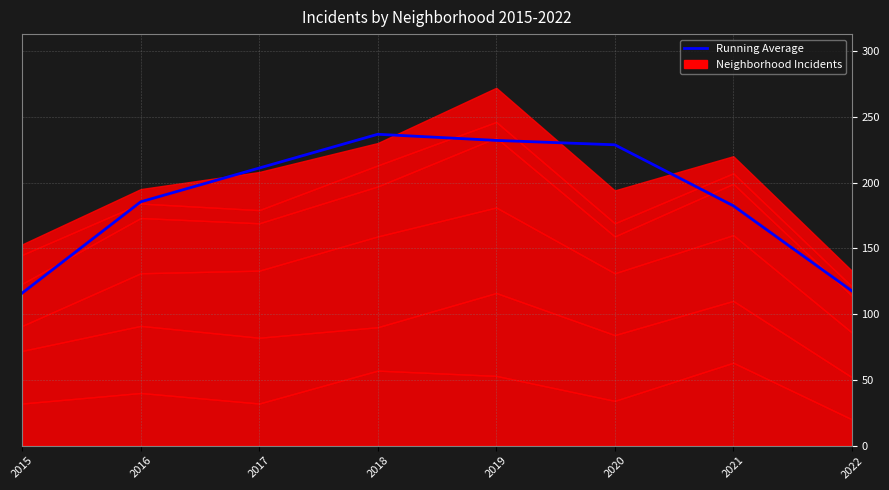

What is the sum of the values at 2015 and 2018?

352.7